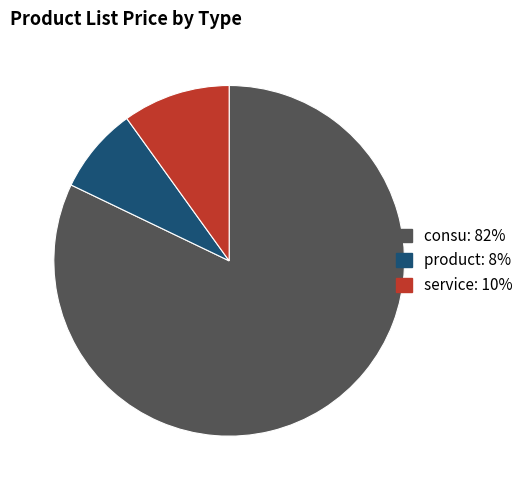

Is there any slice that represents more than half of the pie?

Yes